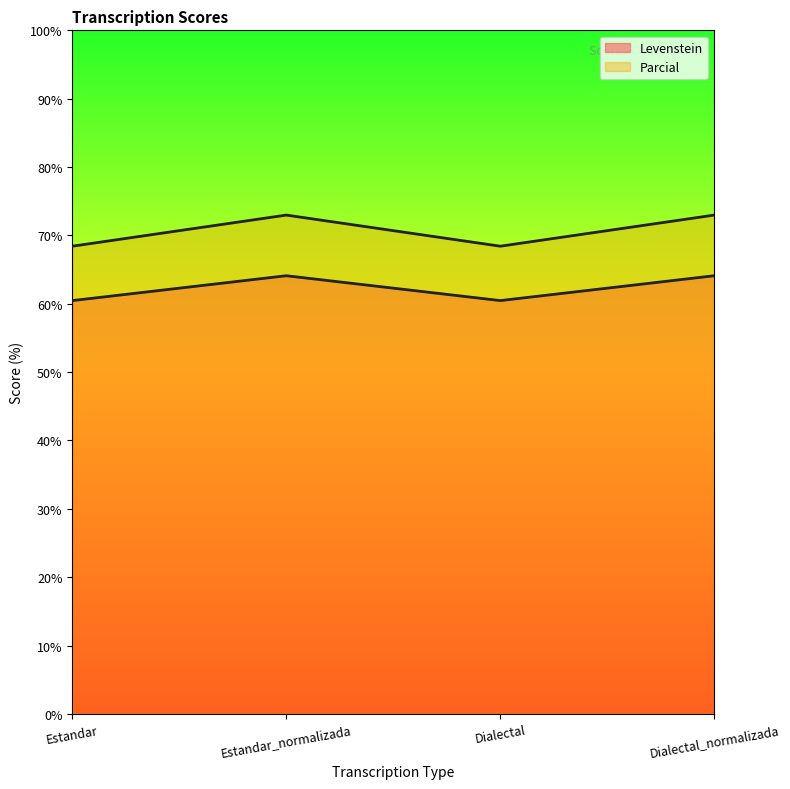

The value of Levenstein at Dialectal_normalizada is 64.1. True or false?

True